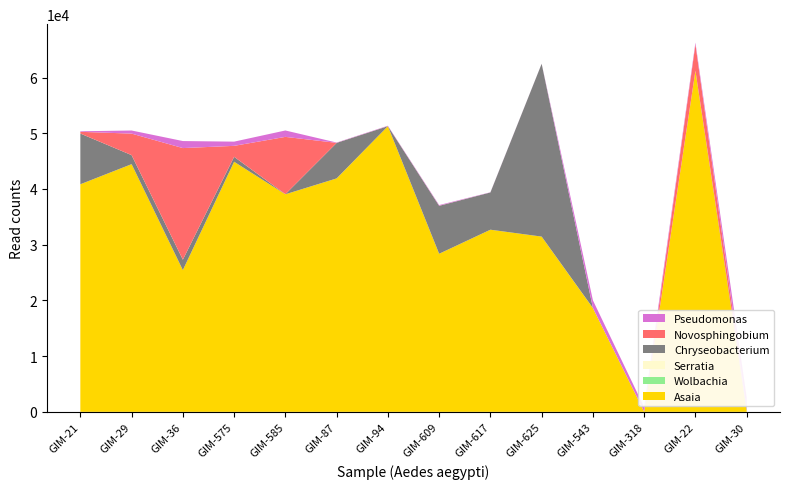

Reading left to right, list all the values displayed in this chart.

Asaia: 40848	44457	25442	44886	39051	41899	51275	28375	32692	31455	18626	39	61216	159
Wolbachia: 0	0	0	0	0	0	0	0	0	0	0	0	0	0
Serratia: 0	0	0	0	0	0	0	0	0	0	12	0	0	0
Chryseobacterium: 9105	1619	1873	889	14	6373	0	8604	6687	31014	0	0	14	261
Novosphingobium: 305	3863	20027	1967	10286	8	9	17	0	0	0	0	4722	12
Pseudomonas: 99	557	1262	756	1150	57	67	118	32	15	1377	790	316	2153